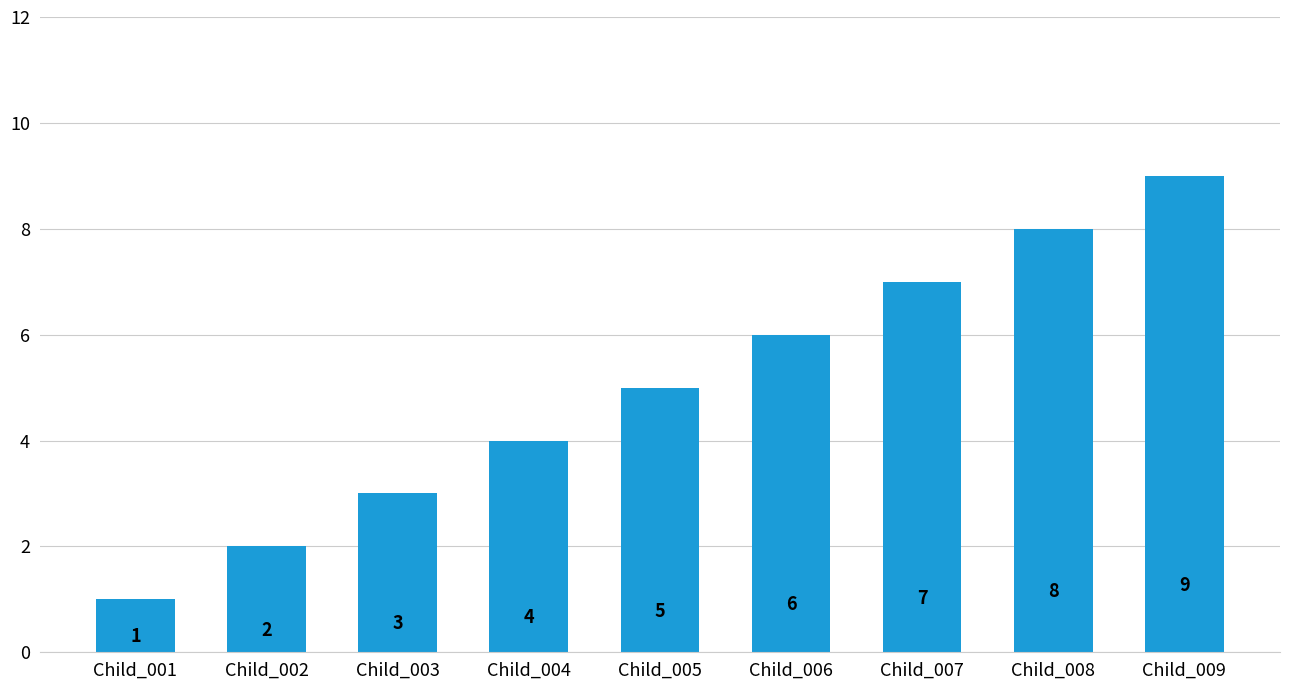

How many values are between 3 and 7?

5